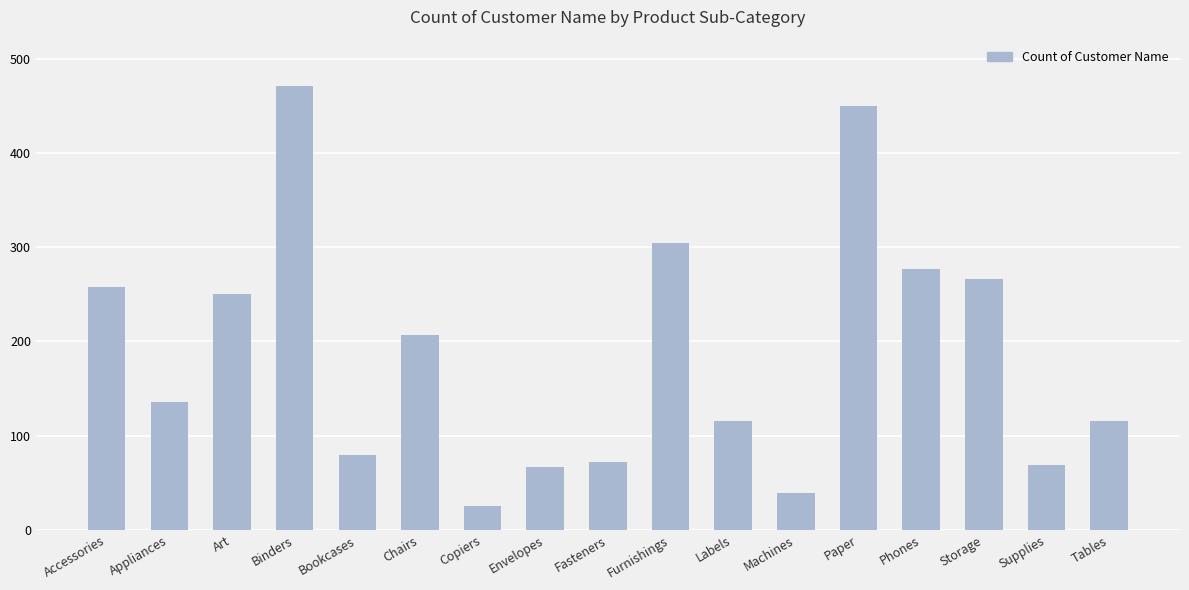

Which label corresponds to the smallest value in the chart?

Copiers